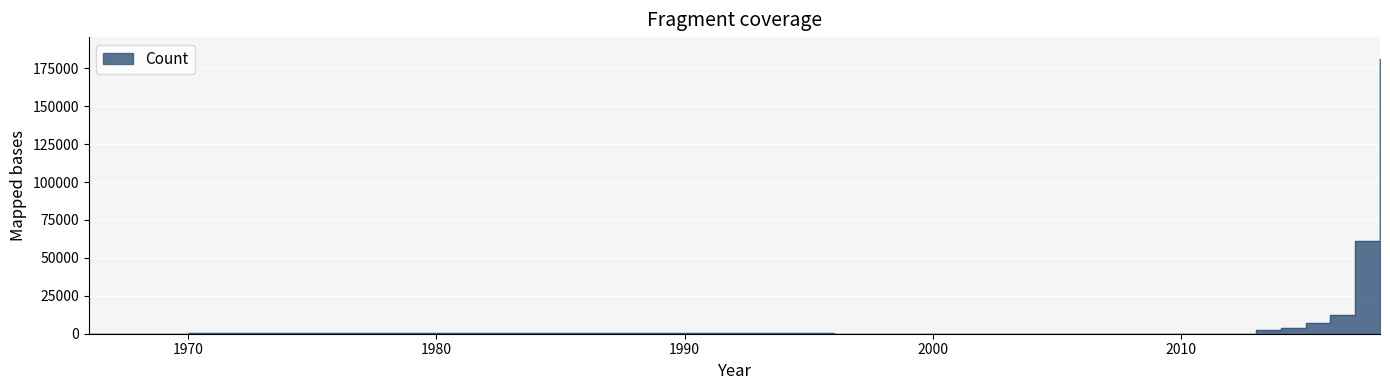

What position from the right is 1997?

38